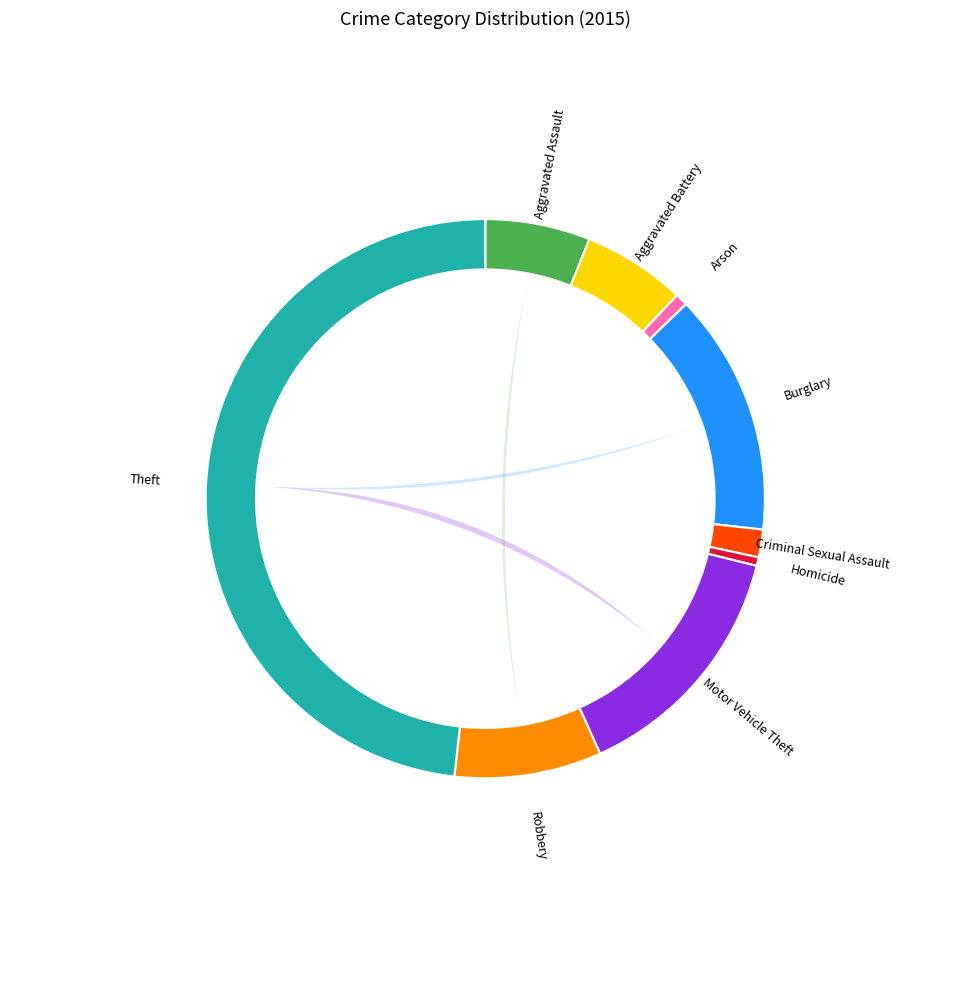

What is the ratio of the value at Theft to the value at Burglary?

3.4